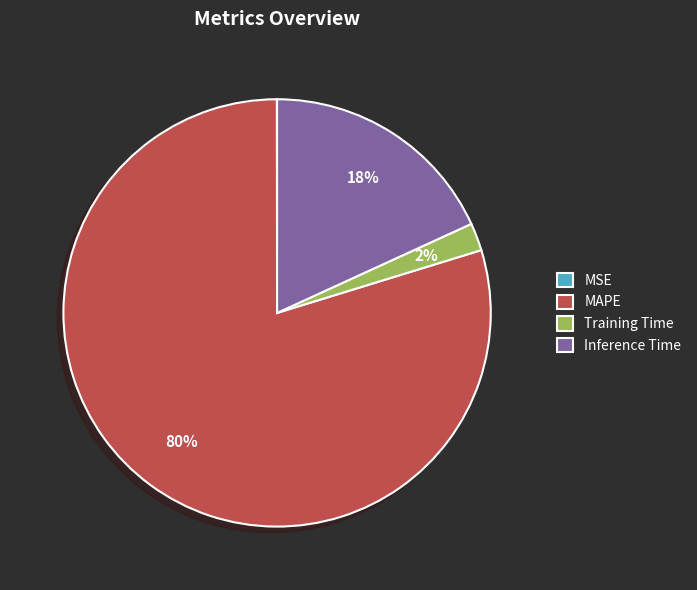

To the nearest percent, what is the average slice percentage?

25%